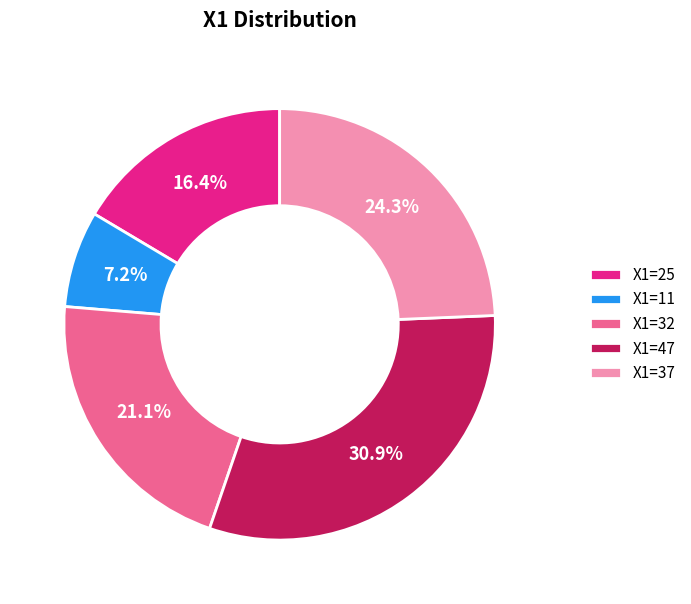

Rank the categories by value from lowest to highest.

X1=11, X1=25, X1=32, X1=37, X1=47